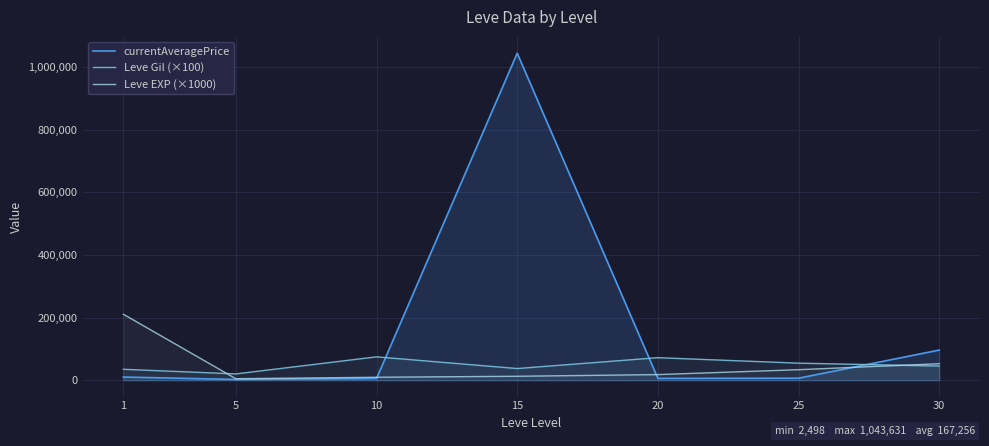

What is the difference between the maximum and minimum values in the currentAveragePrice series?

1041133.0